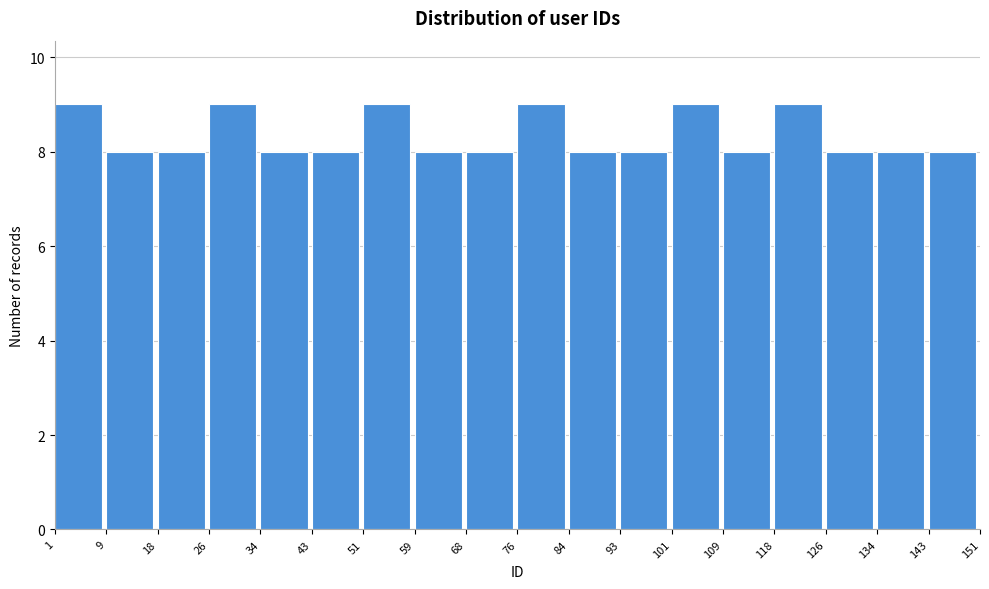

Reading left to right, list every bar in this chart as the range it spans on the x-axis followed by its height. The values are not printed on the chart, so give them approximately, as read against the axis.

1 to 9: 9
9 to 18: 8
18 to 26: 8
26 to 34: 9
34 to 43: 8
43 to 51: 8
51 to 59: 9
59 to 68: 8
68 to 76: 8
76 to 84: 9
84 to 93: 8
93 to 101: 8
101 to 109: 9
109 to 118: 8
118 to 126: 9
126 to 134: 8
134 to 143: 8
143 to 151: 8